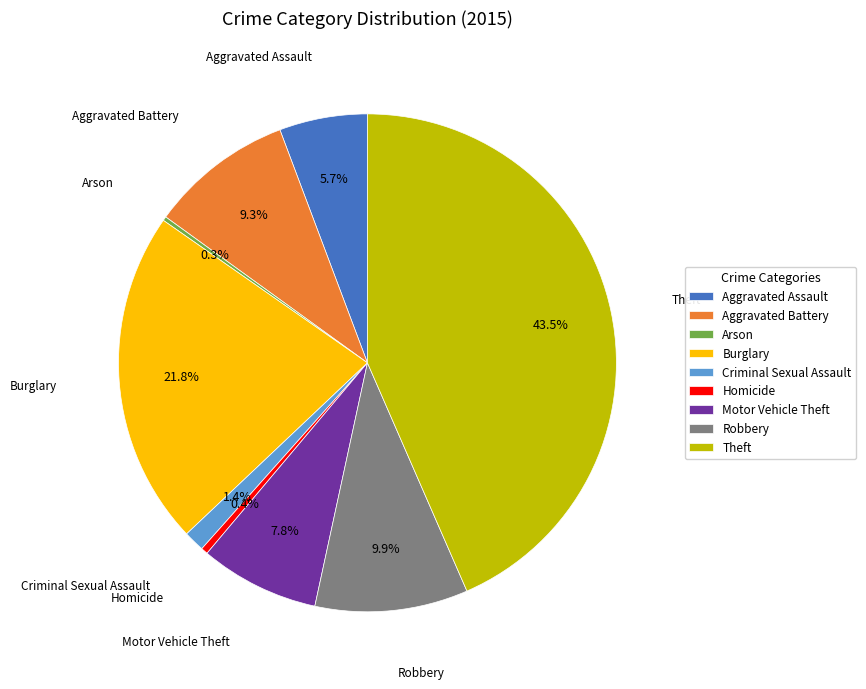

To the nearest percent, what is the average slice percentage?

11%